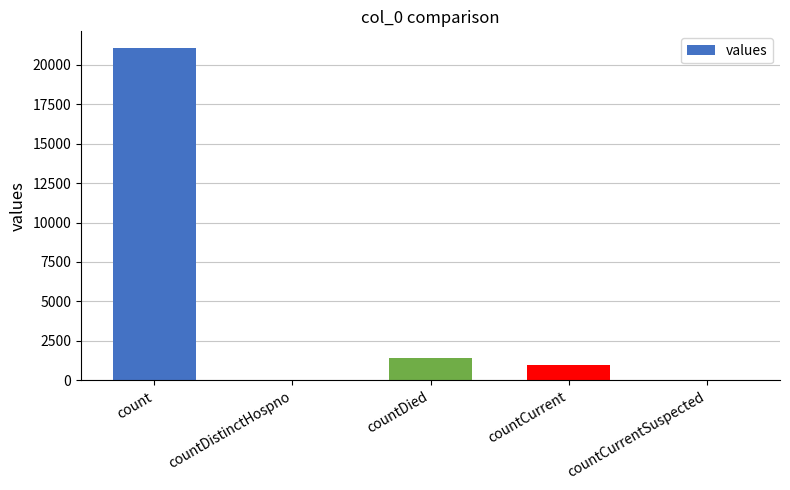

Between countDied and countCurrentSuspected, which is larger?

countDied